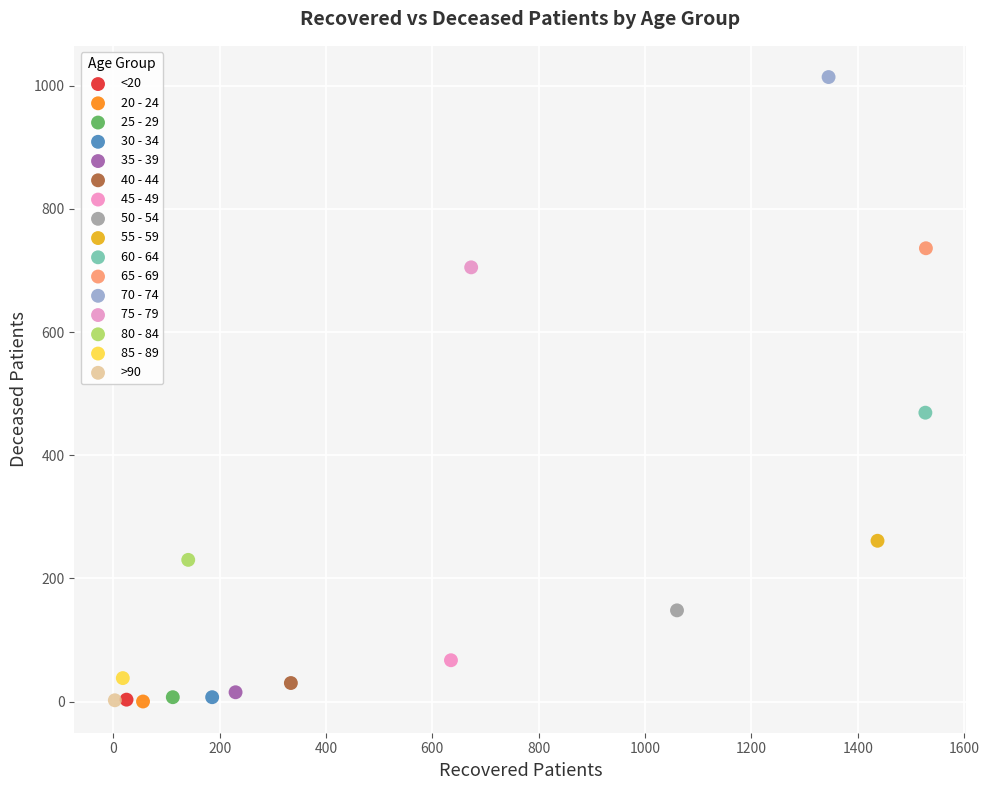

What are all the series names shown in the legend?

<20, 20 - 24, 25 - 29, 30 - 34, 35 - 39, 40 - 44, 45 - 49, 50 - 54, 55 - 59, 60 - 64, 65 - 69, 70 - 74, 75 - 79, 80 - 84, 85 - 89, >90